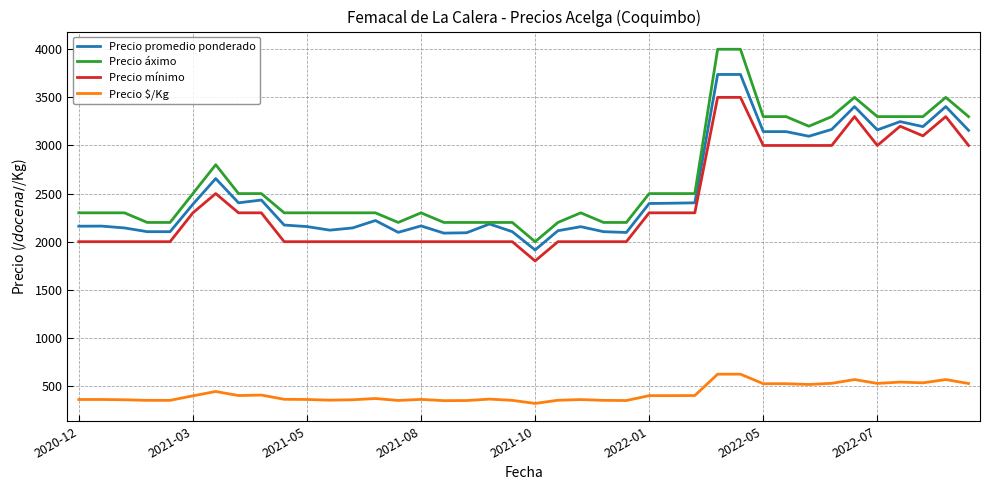

Which series has the widest spread of values?

Precio áximo